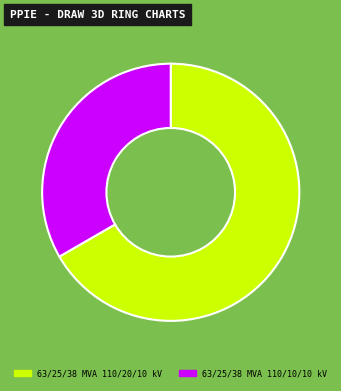

What is the largest slice in the pie chart?

63/25/38 MVA 110/20/10 kV